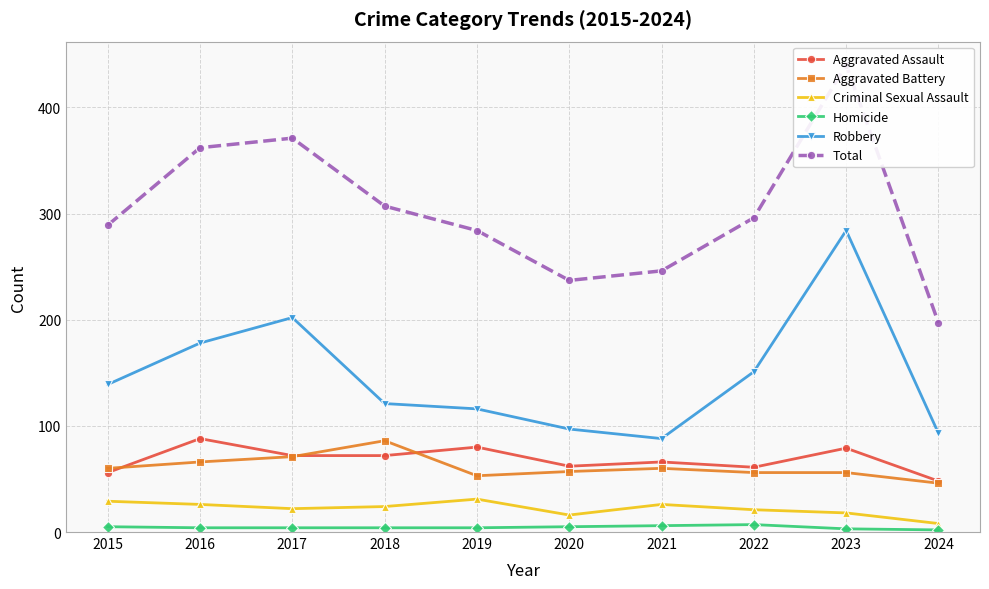

Reading left to right, what are all the values shown in this chart?

Aggravated Assault: 56	88	72	72	80	62	66	61	79	48
Aggravated Battery: 60	66	71	86	53	57	60	56	56	46
Criminal Sexual Assault: 29	26	22	24	31	16	26	21	18	8
Homicide: 5	4	4	4	4	5	6	7	3	2
Robbery: 139	178	202	121	116	97	88	151	284	93
Total: 289	362	371	307	284	237	246	296	440	197